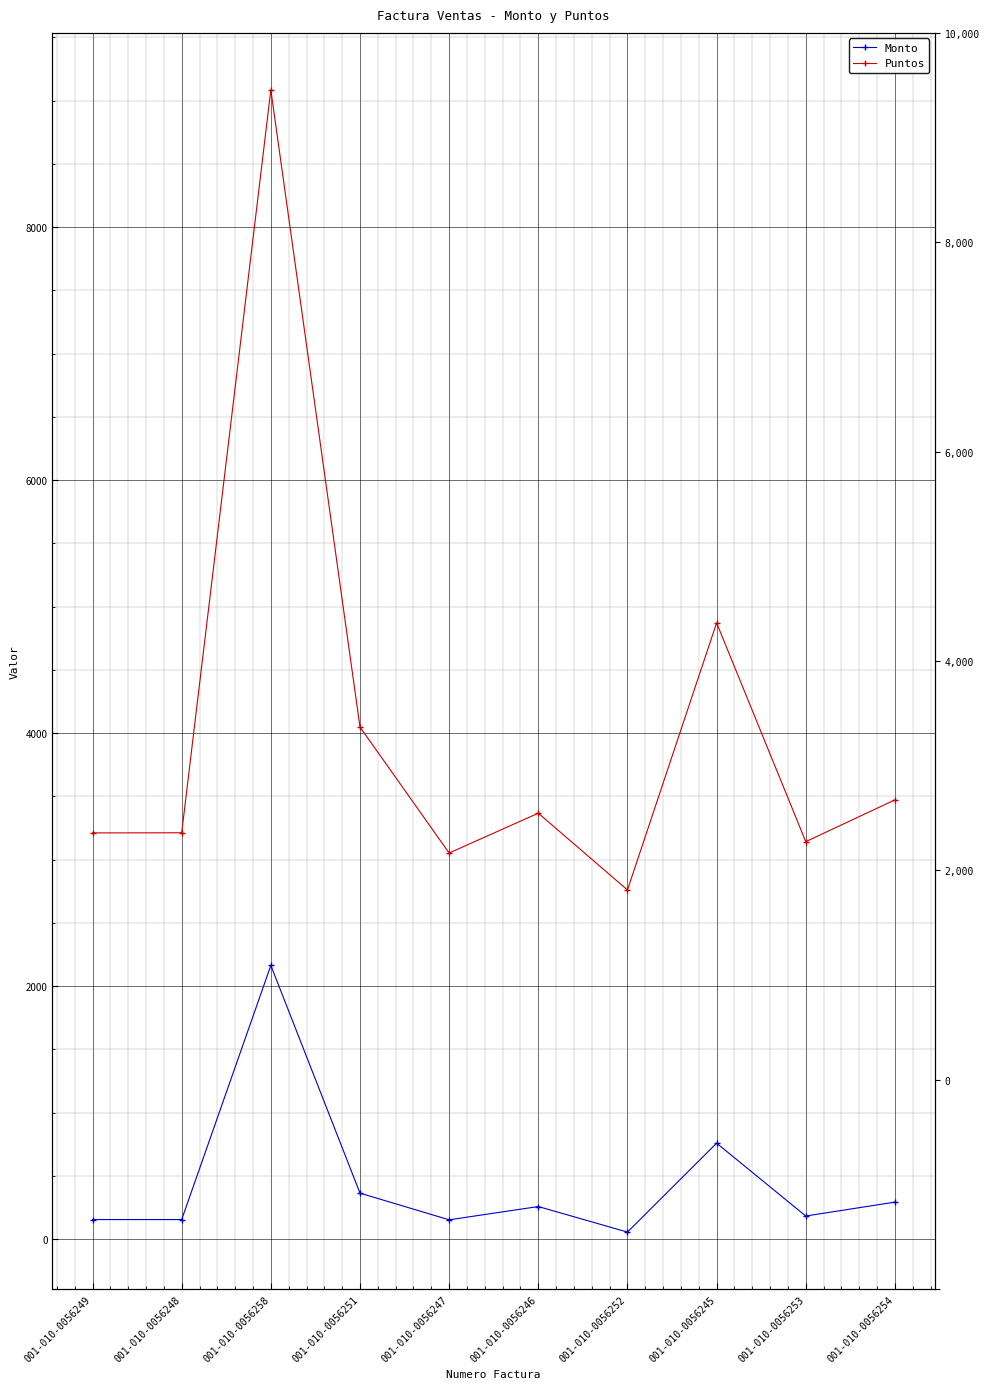

At which category does Puntos reach its first local peak?

001-010-0056258